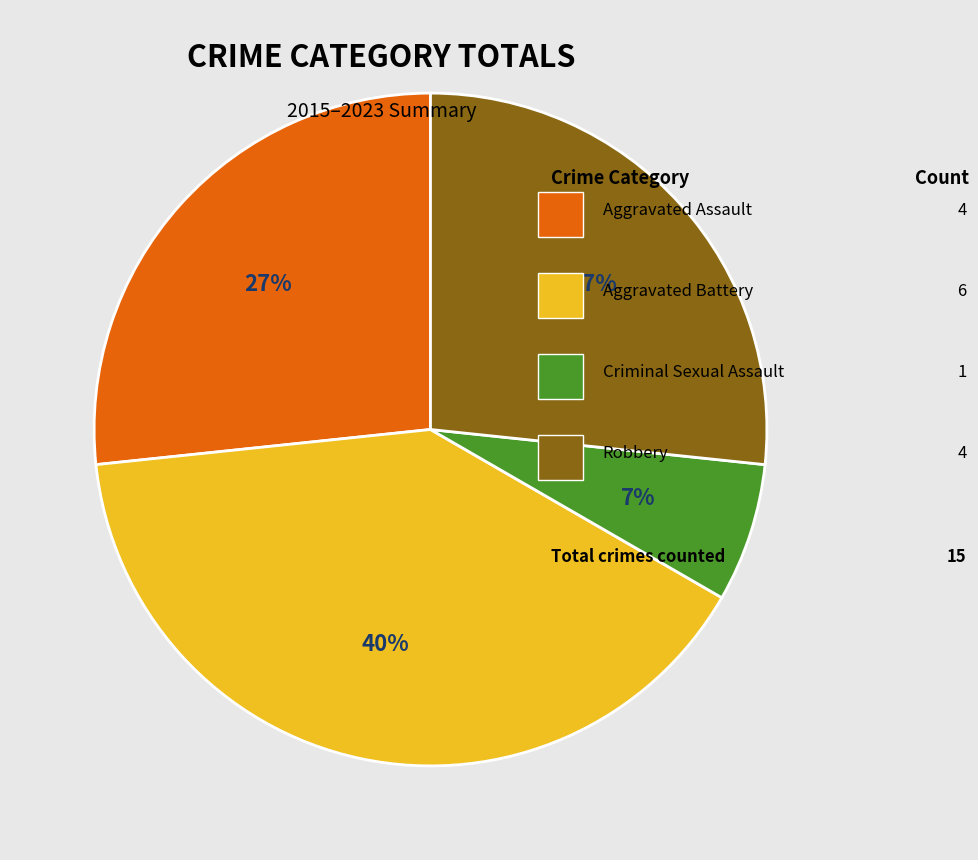

Does any single category account for the majority?

No